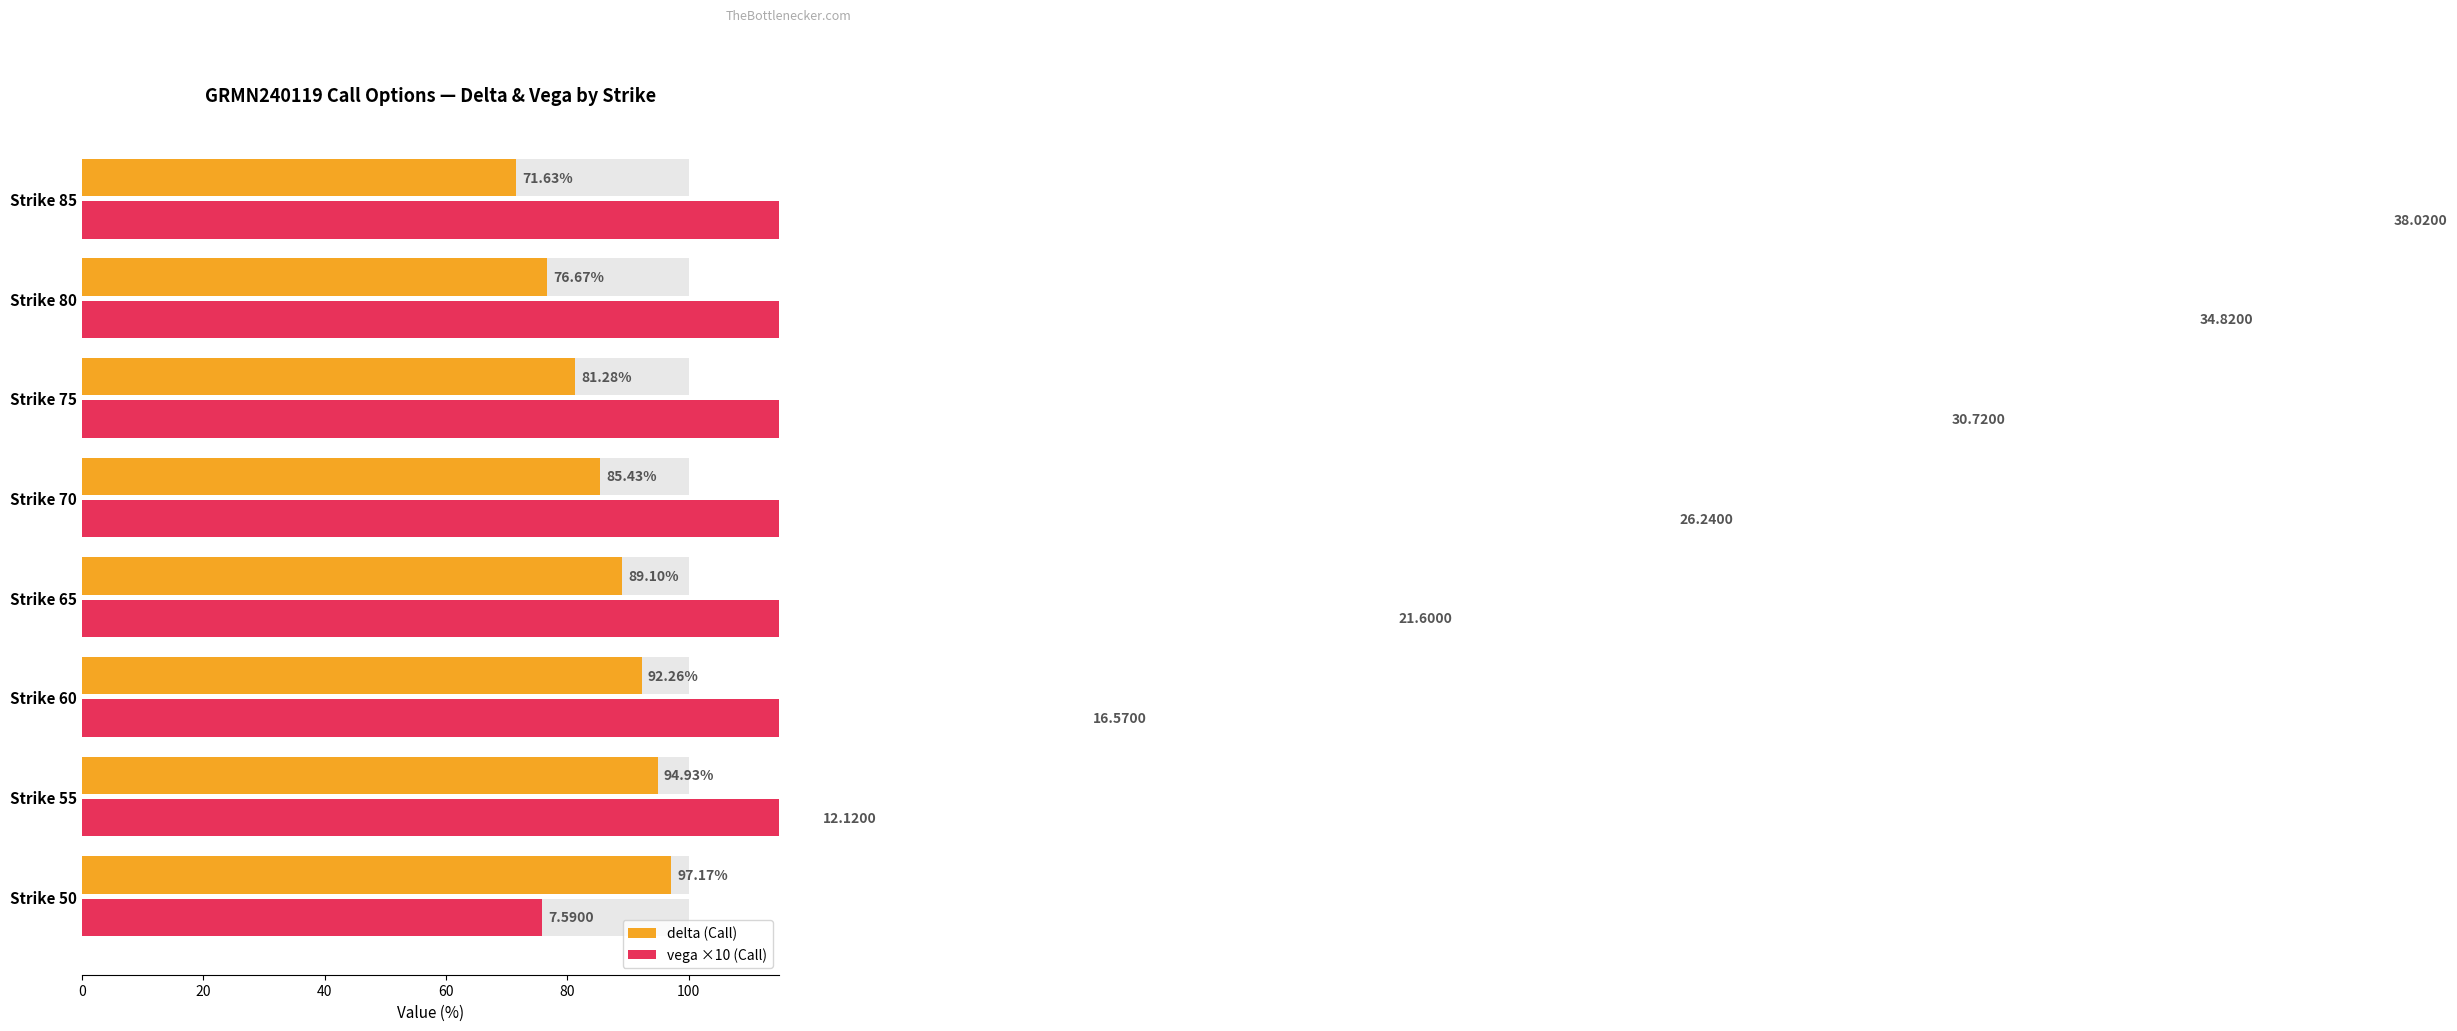

How many data points does each series have?

8